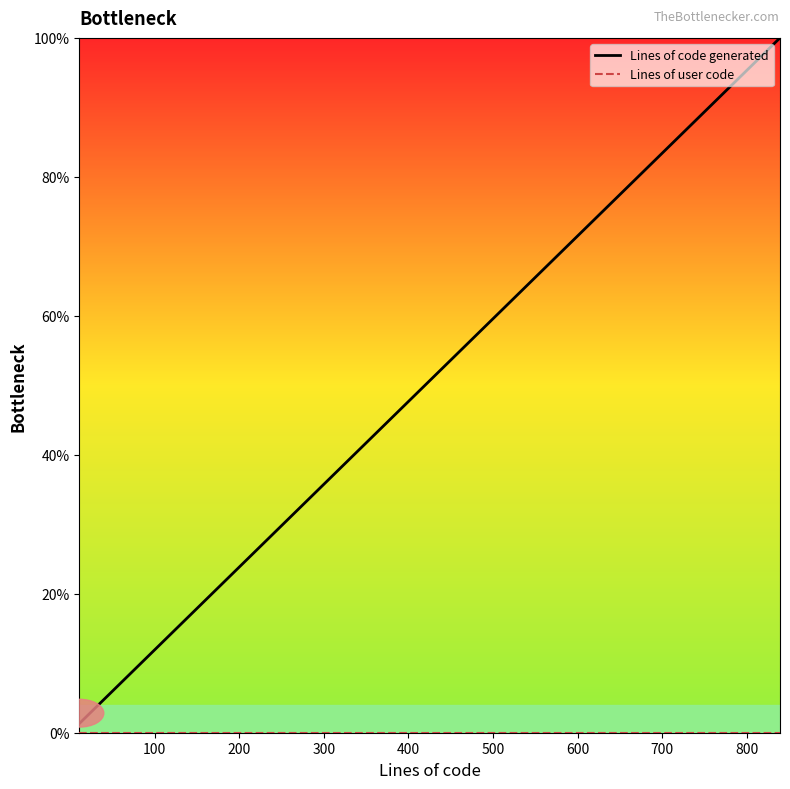

Count the number of categories in the chart.

19